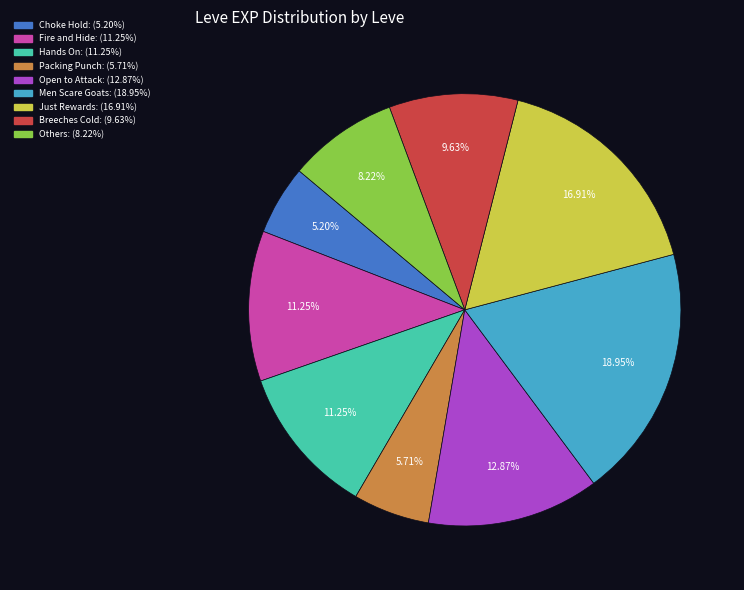

To the nearest percent, what is the average slice percentage?

11%